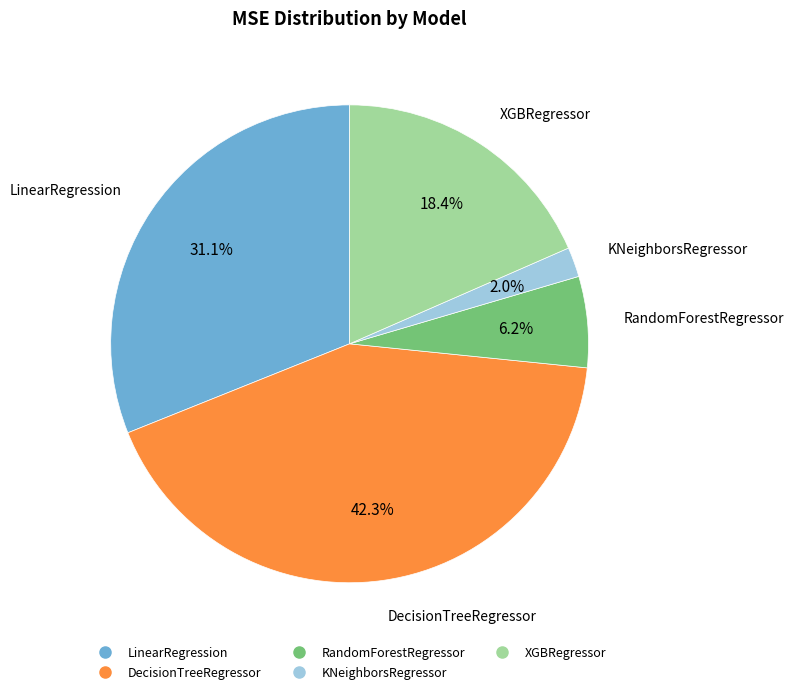

Which slice is the largest?

DecisionTreeRegressor